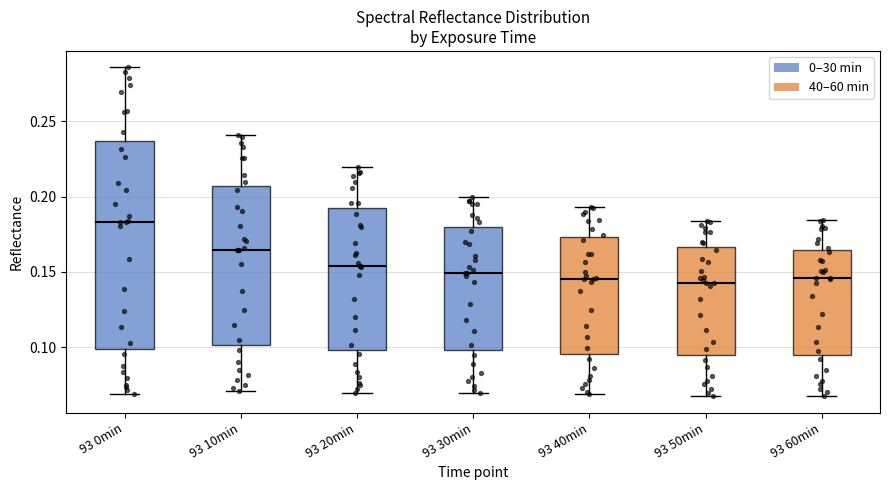

Which box is the tallest, from its lower edge to its upper edge?

93 0min